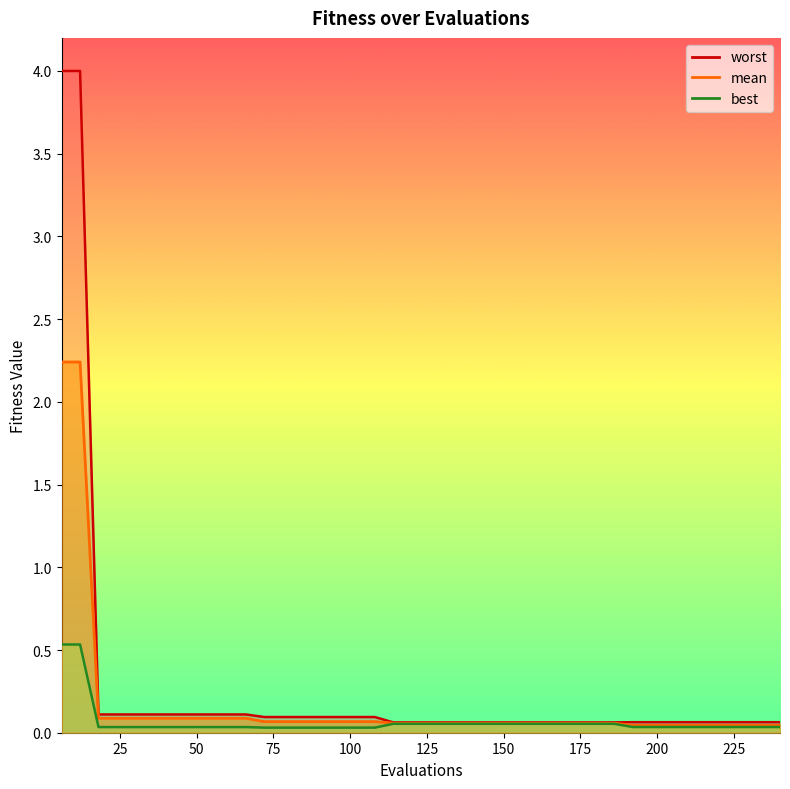

At how many categories does at least one series exceed 1?

2